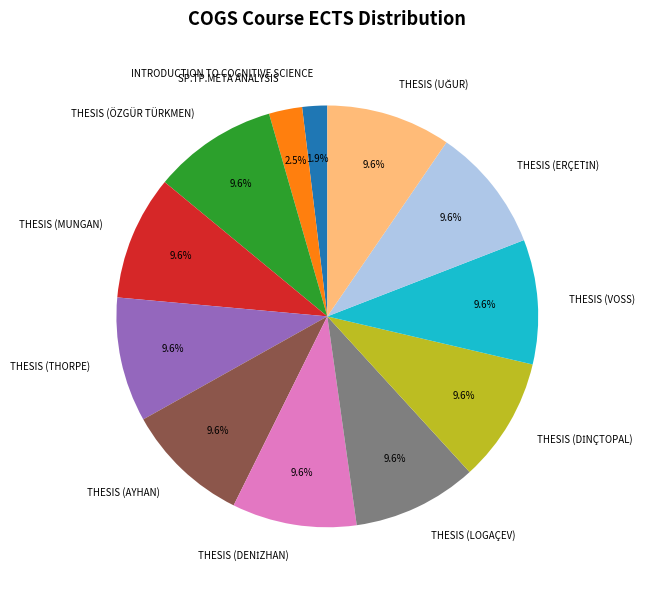

To the nearest percent, what is the average slice percentage?

8%